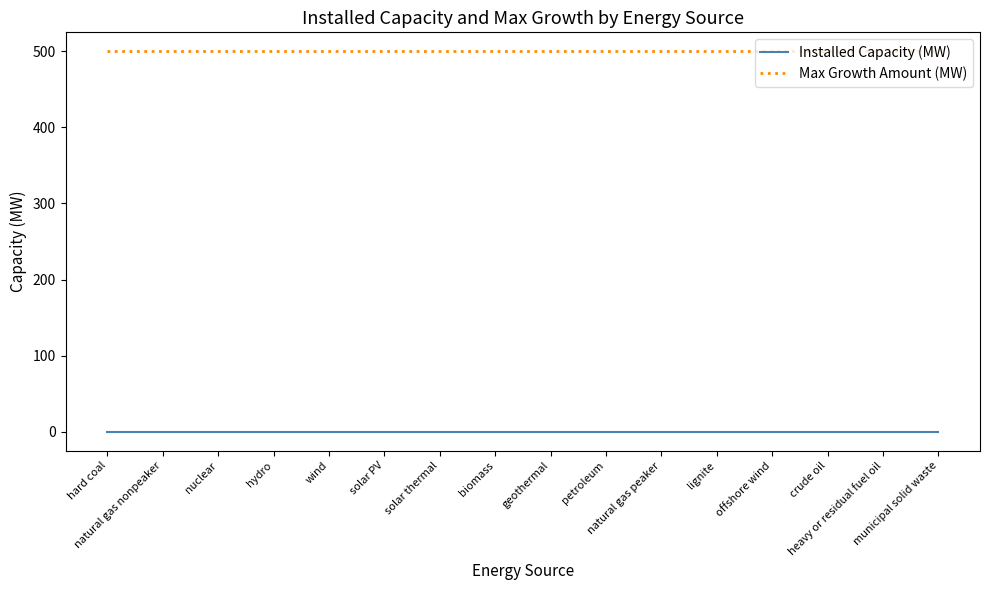

What is the average value of the Max Growth Amount (MW) series?

500